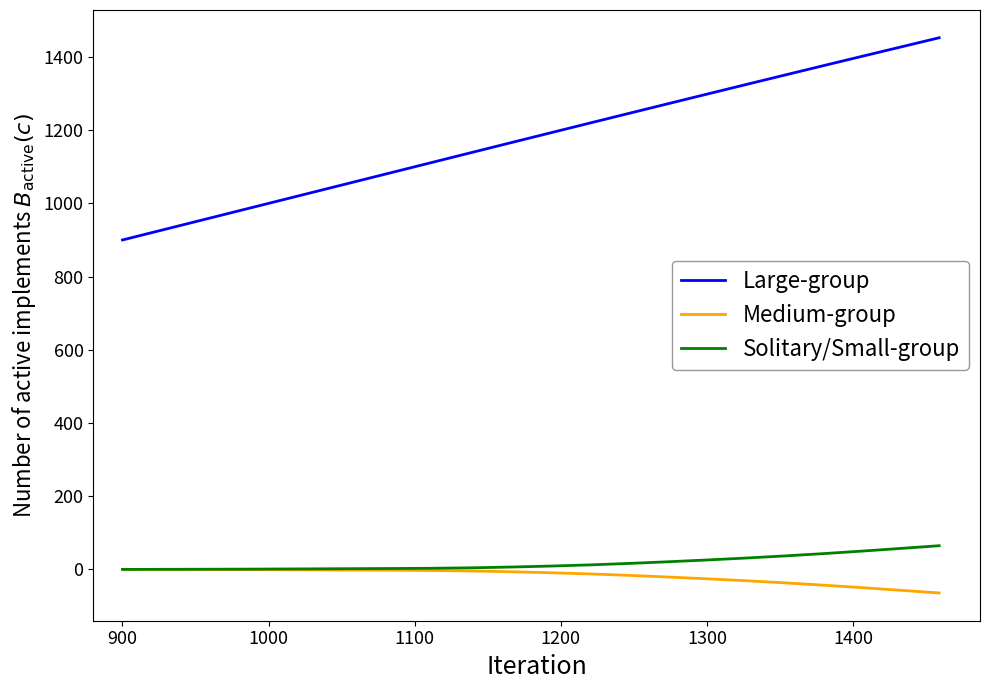

True or false: Large-group and Medium-group cross at least once.

False